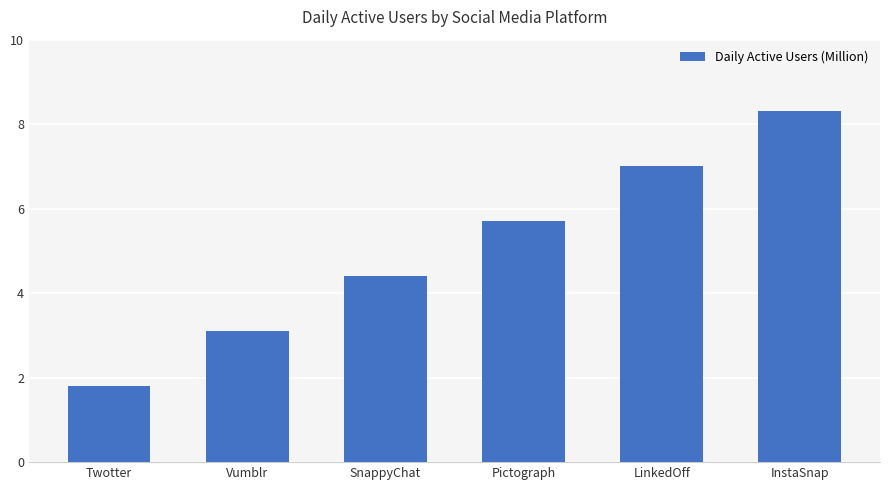

What is the sum of the values at SnappyChat and Vumblr?

7.5